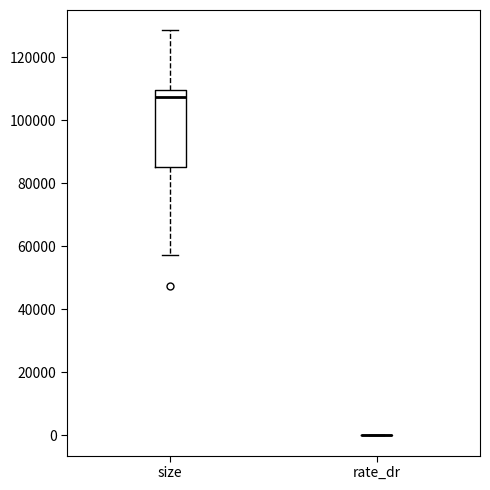

Reading left to right, transcribe this box plot: for each box, give where its median line is, the range the box spans, and where its two whiskers end, as read against the y-axis. The values are not printed on the chart, so give them approximately, as read against the axis.

size: median 108000, box 86000 to 110000, whiskers 58000 to 128000
rate_dr: box collapsed to a line at 0, whiskers 0 to 0